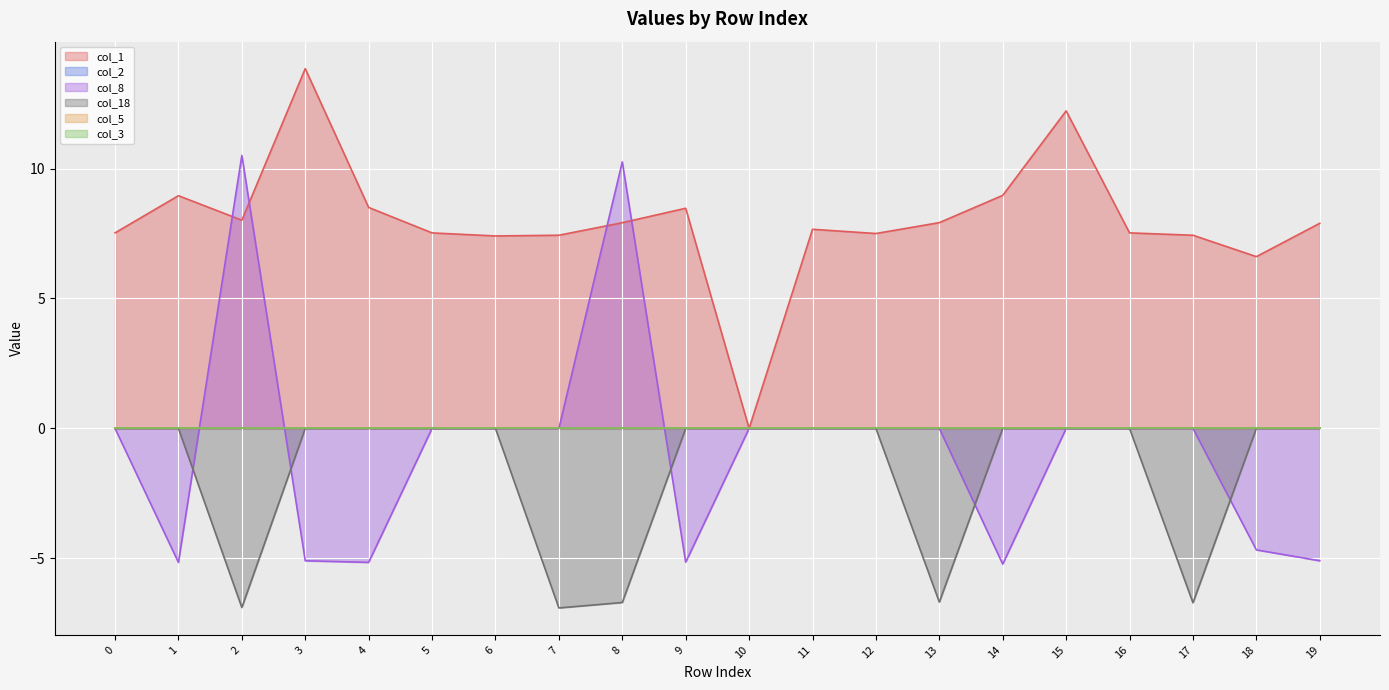

Which has a higher value, 8 or 1?

1